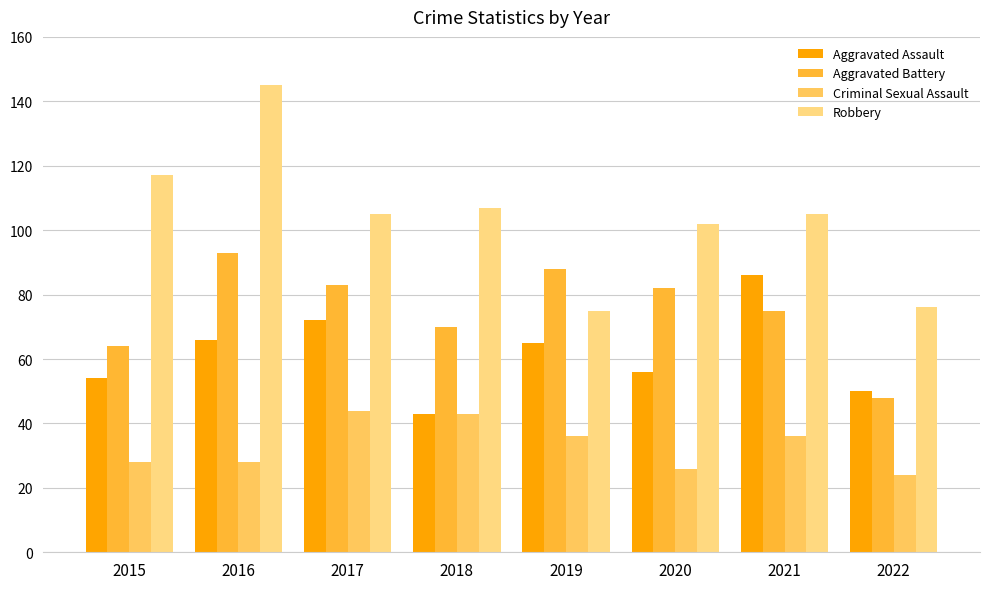

What is the lowest value of the Criminal Sexual Assault series?

24